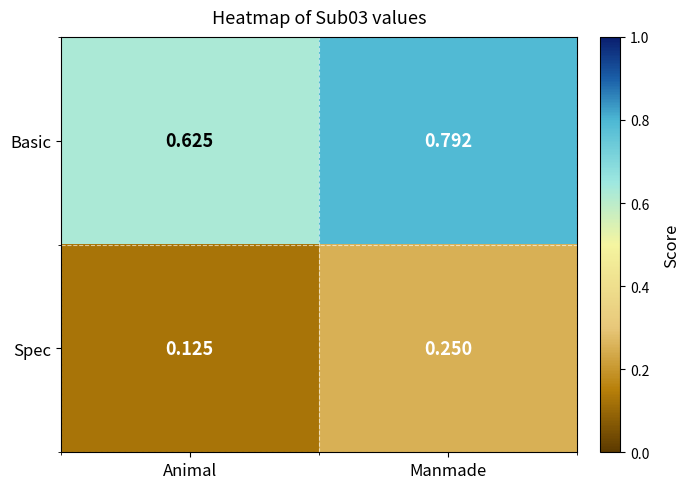

At how many categories does at least one series exceed 0?

2